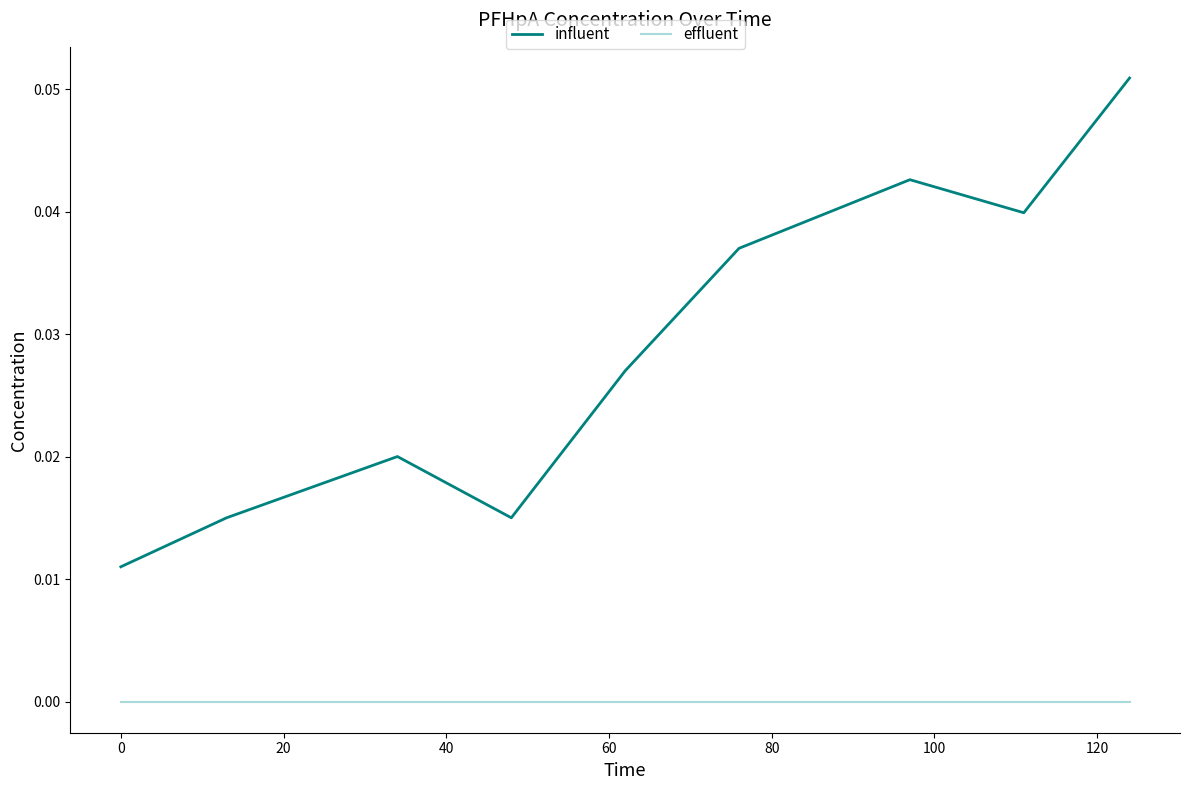

What is the sum of the values at 0 and 100?

0.1